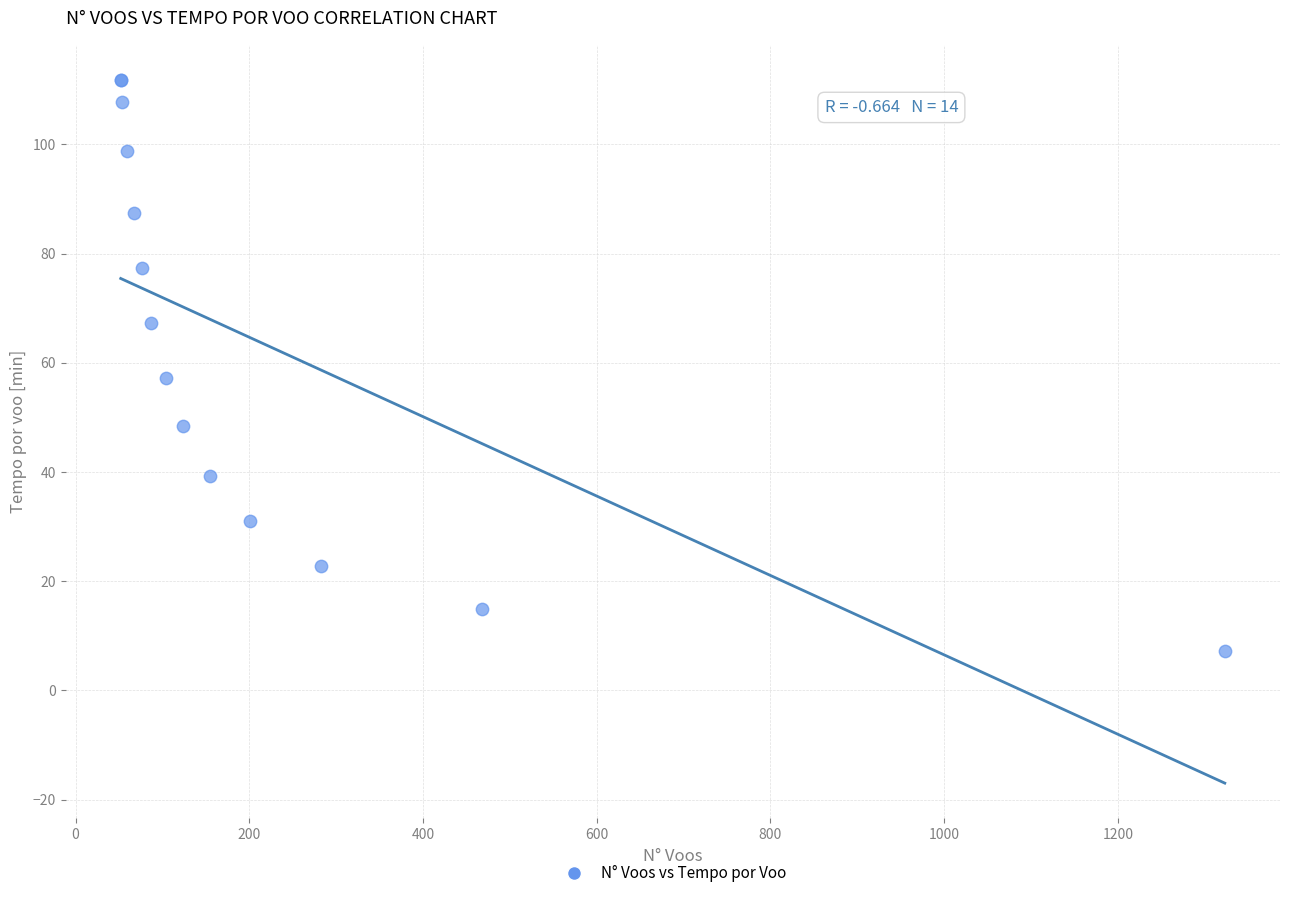

What Y value in the scatter plot is closest to 59?

57.2